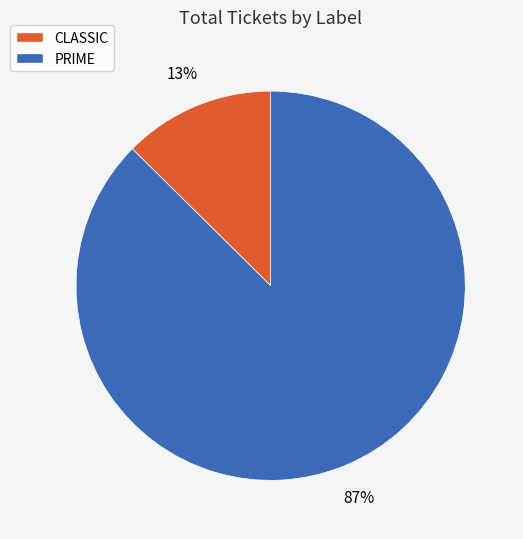

How many segments does this pie chart have?

2